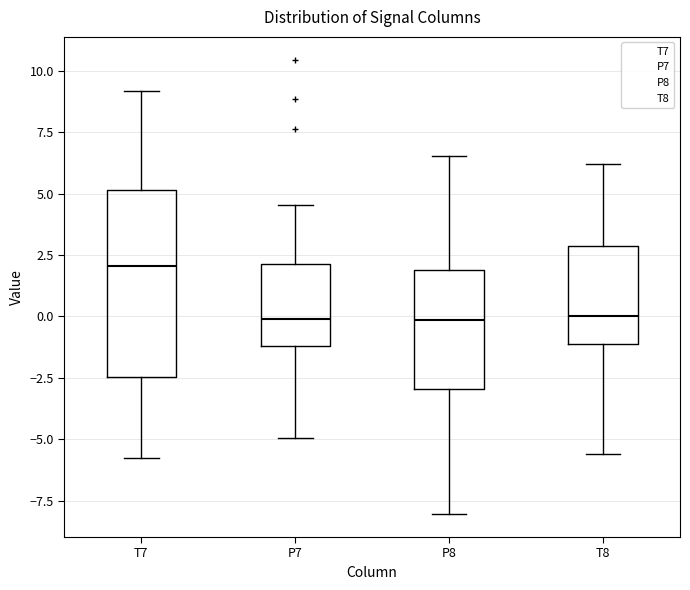

Where is the lower edge of the box for P8 on the y-axis? The values are not printed on the chart, so give them approximately, as read against the axis.

-3.0